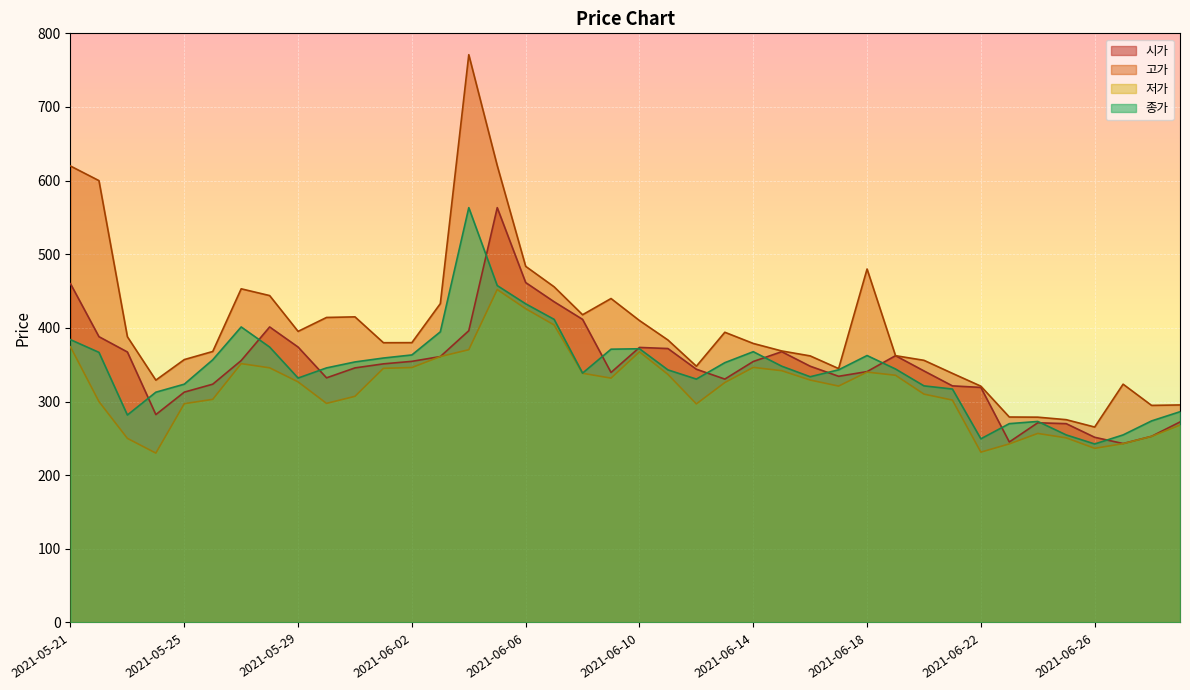

Rank the series at 2021-06-19 from lowest to highest value.

저가, 종가, 시가, 고가